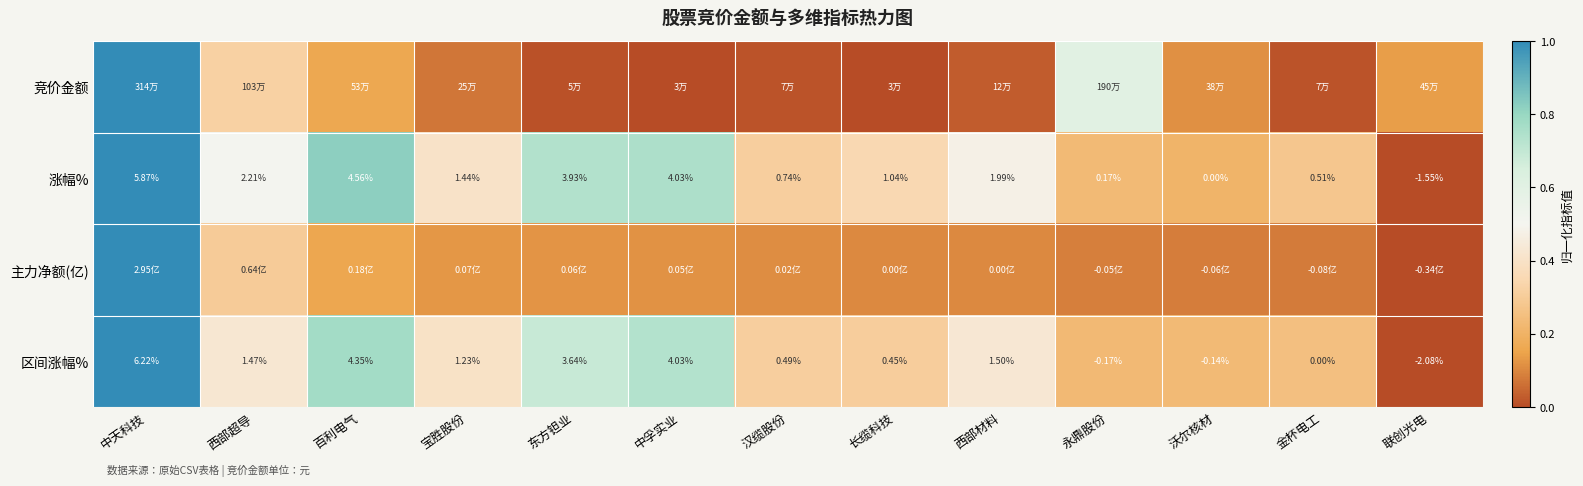

Where does the 区间涨幅% series first go above 1?

中天科技